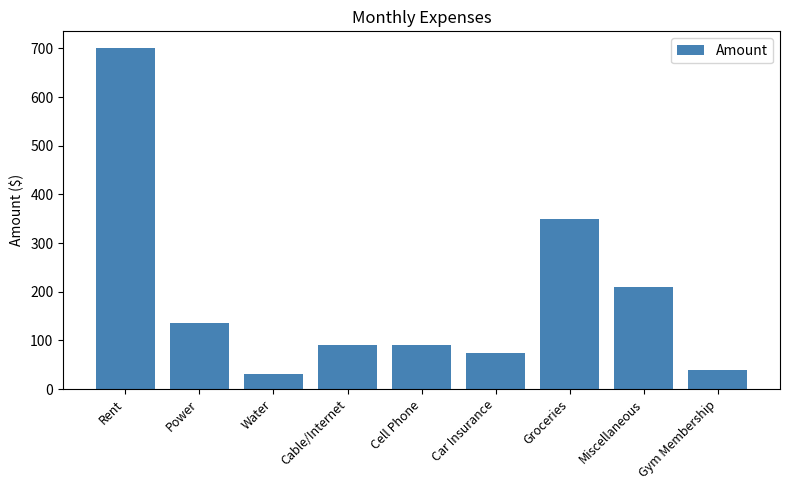

The value at Water is 30. True or false?

True